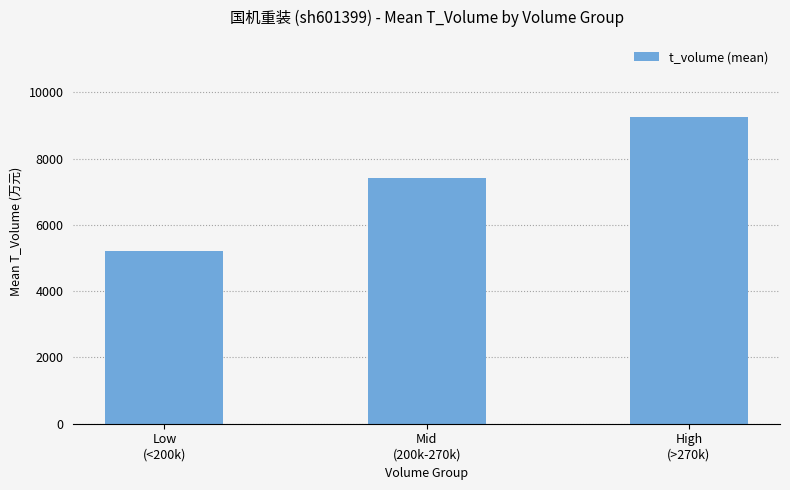

What is the label of the 3rd bar from the left?

High
(>270k)